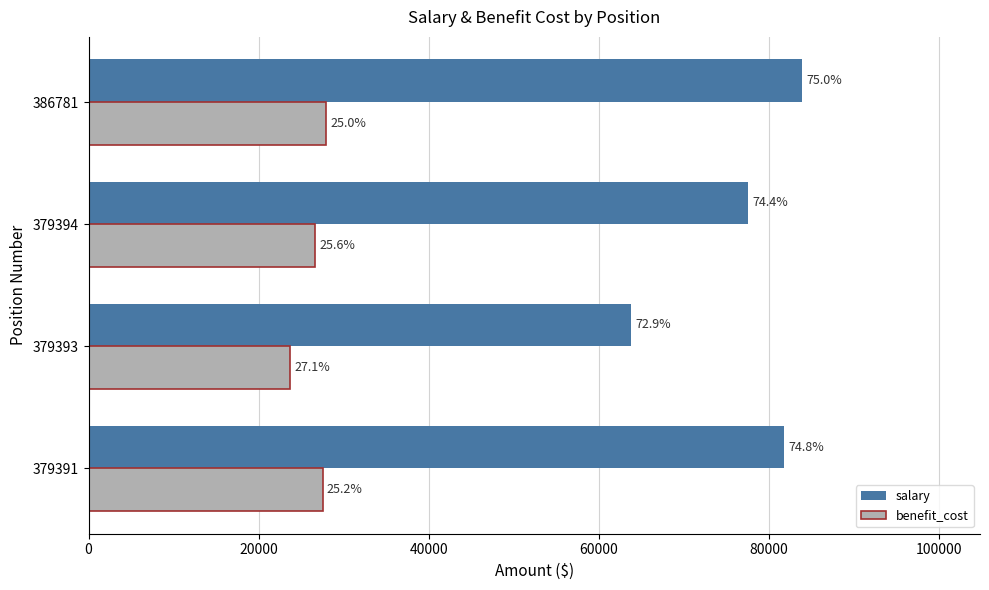

What is the minimum value shown in the chart?

23717.0